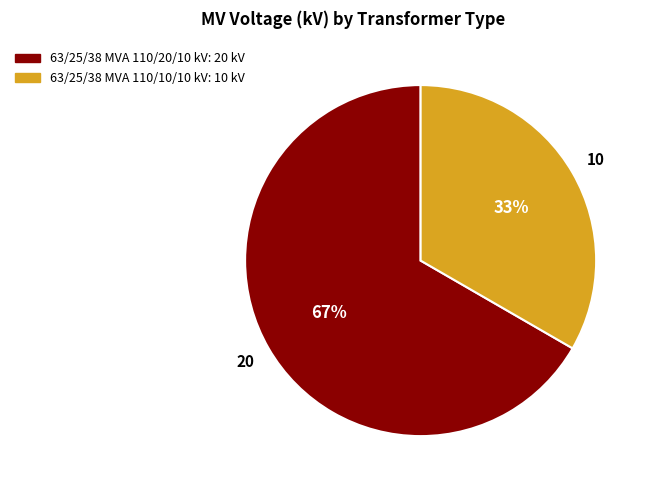

How many slices are in this pie chart?

2